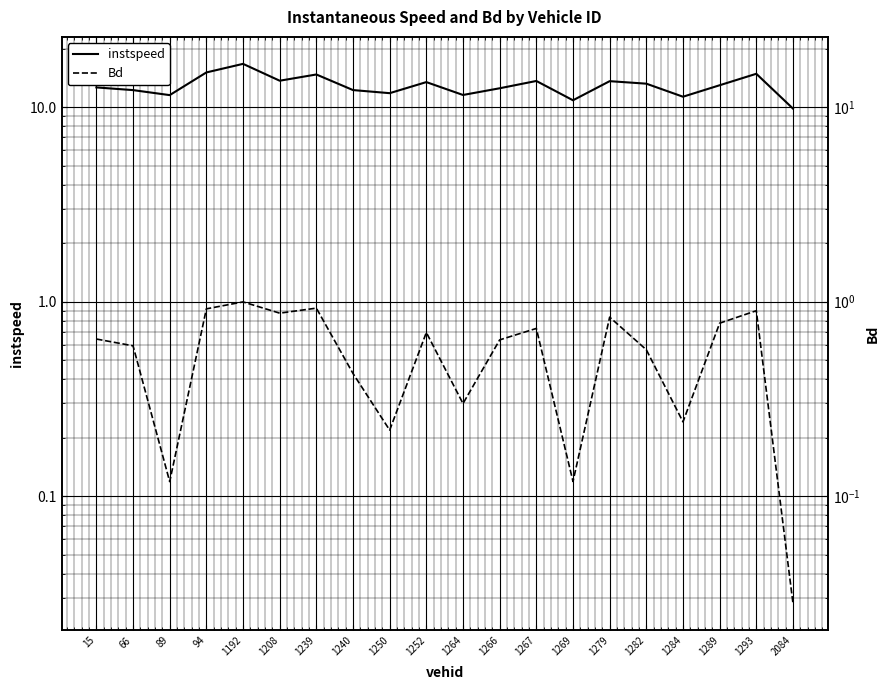

At how many categories does at least one series exceed 3?

20